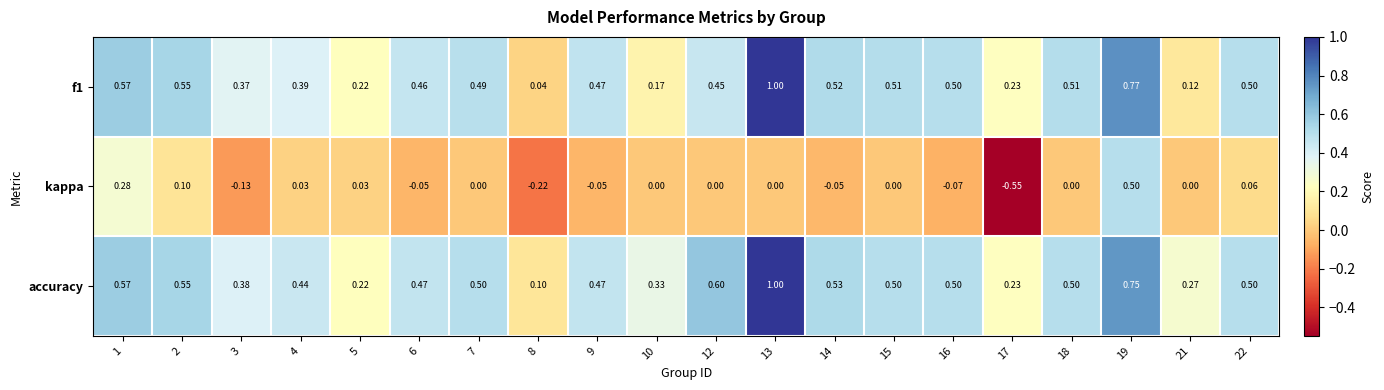

Which series has the largest range (max minus min)?

kappa